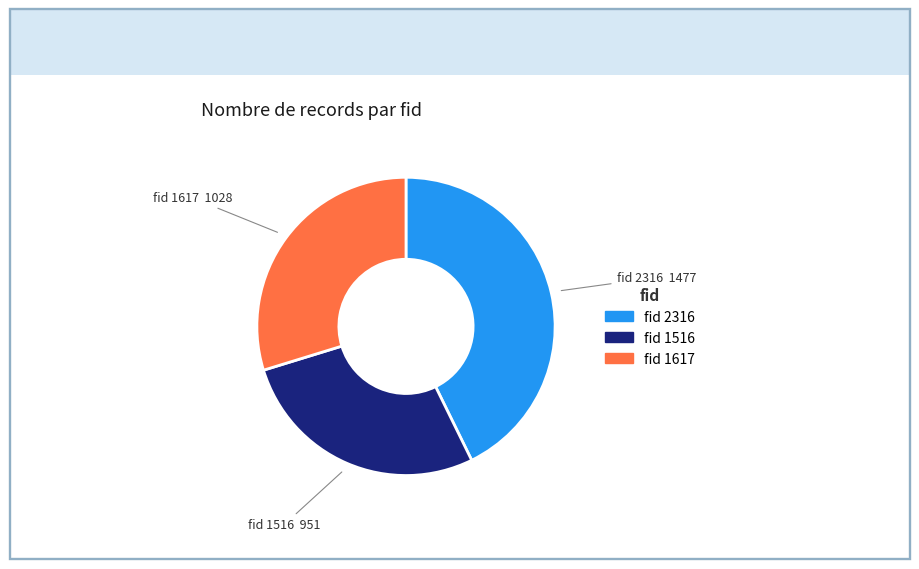

Is there a majority slice in this chart?

No